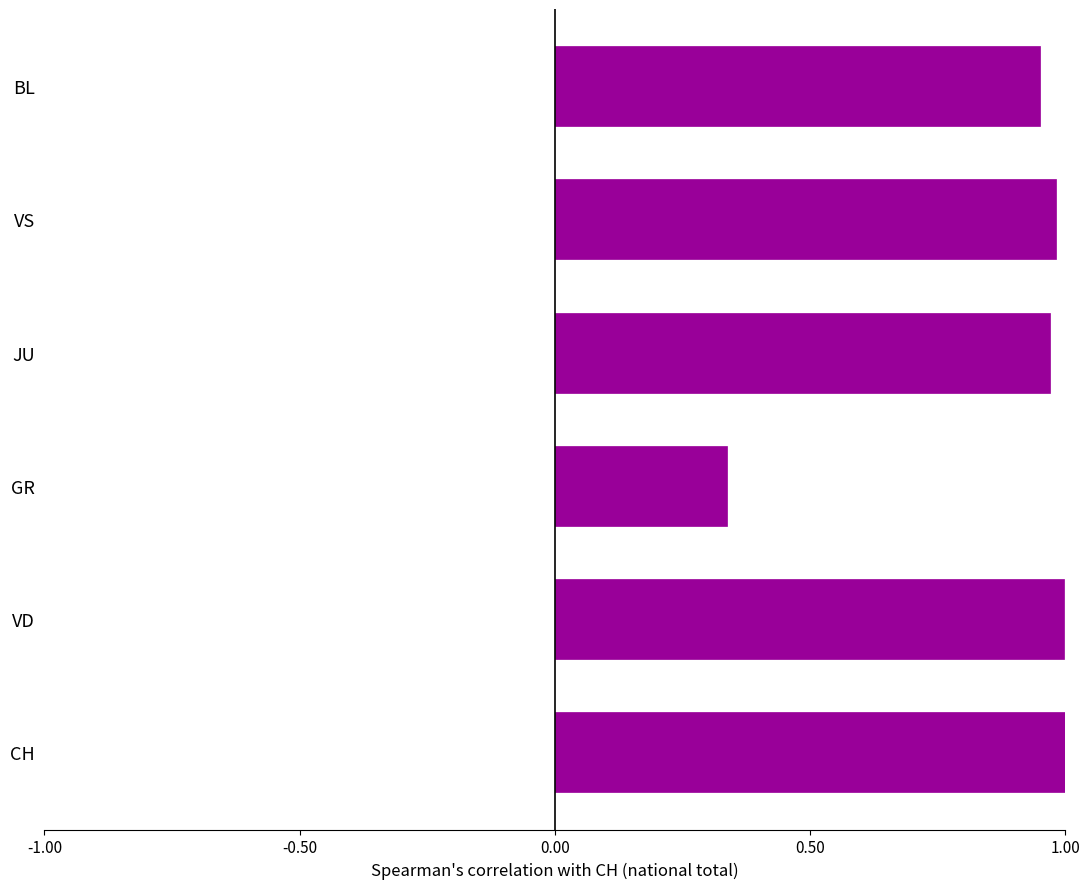

Which label corresponds to the smallest value in the chart?

GR